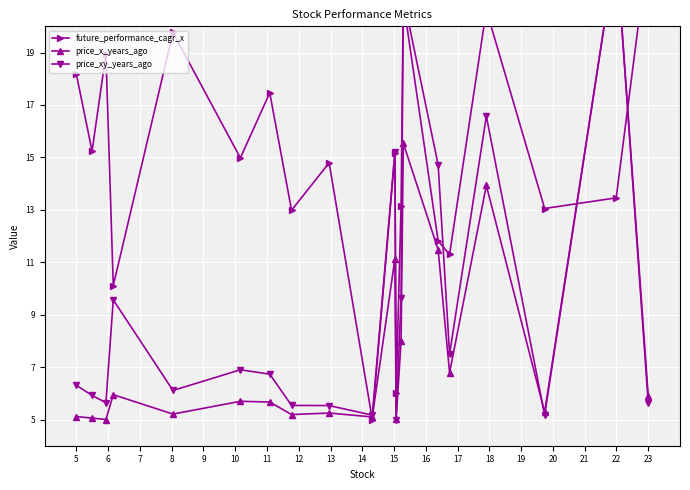

At how many categories does at least one series exceed 21?

3